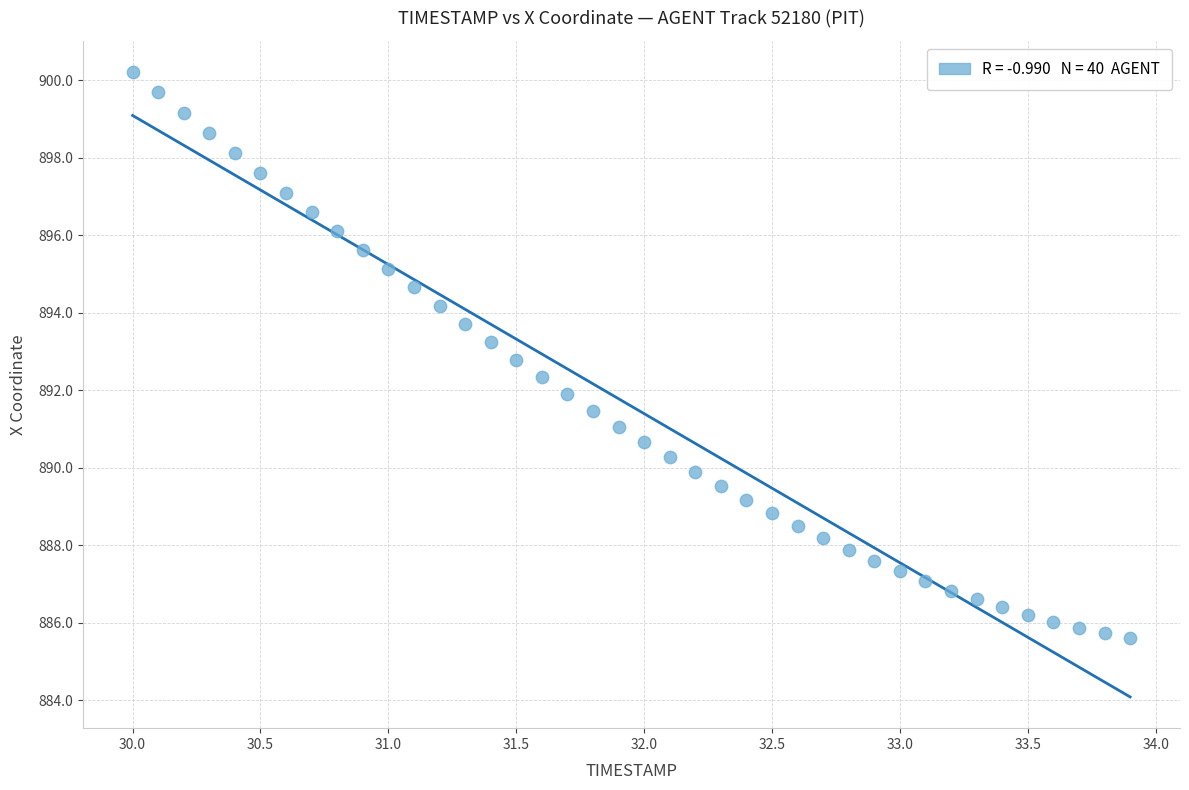

What is the range of X values (max minus min)?

3.9